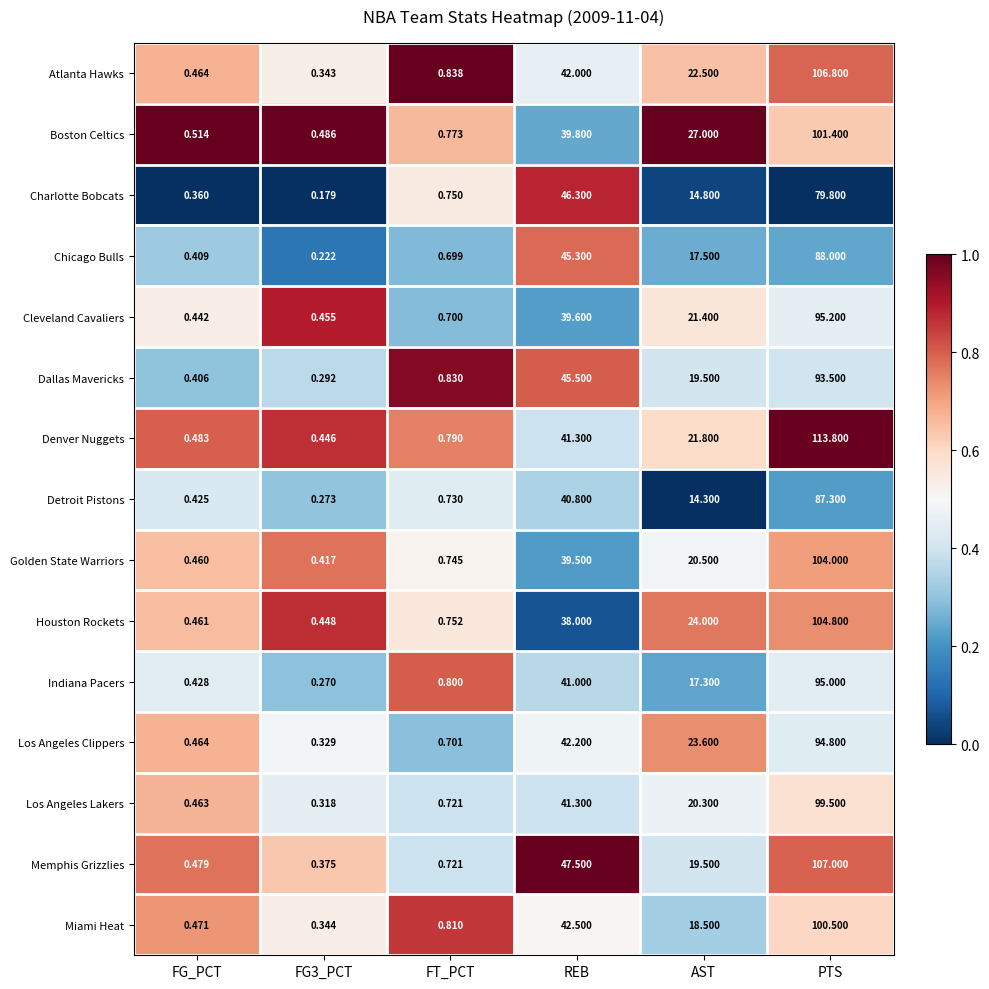

Which series has the largest total across all categories?

Denver Nuggets